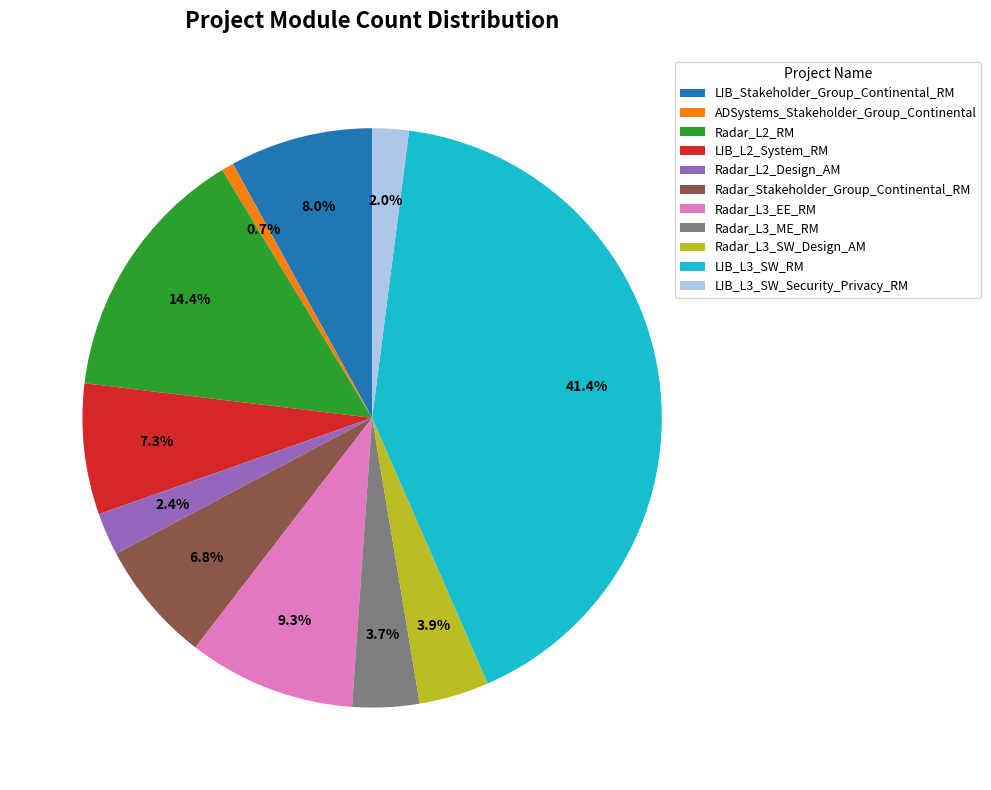

What is the largest slice in the pie chart?

LIB_L3_SW_RM